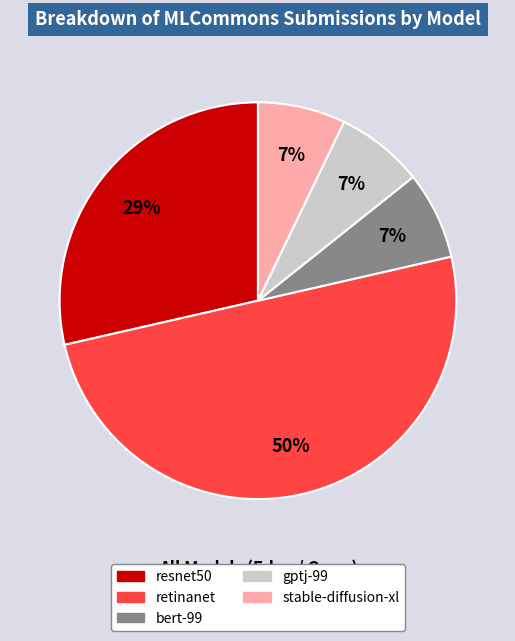

Does stable-diffusion-xl represent more than half of the total?

No